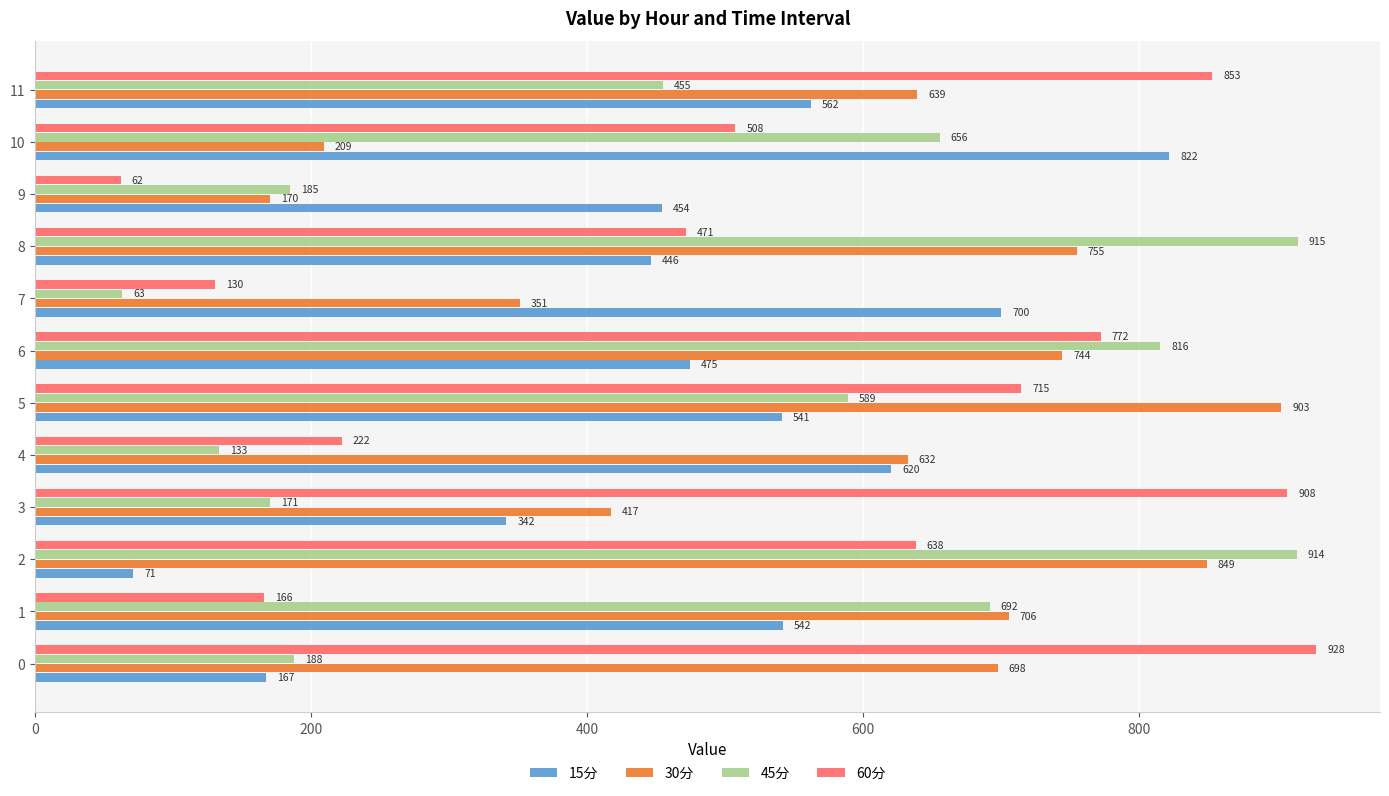

Which series has the largest range (max minus min)?

60分